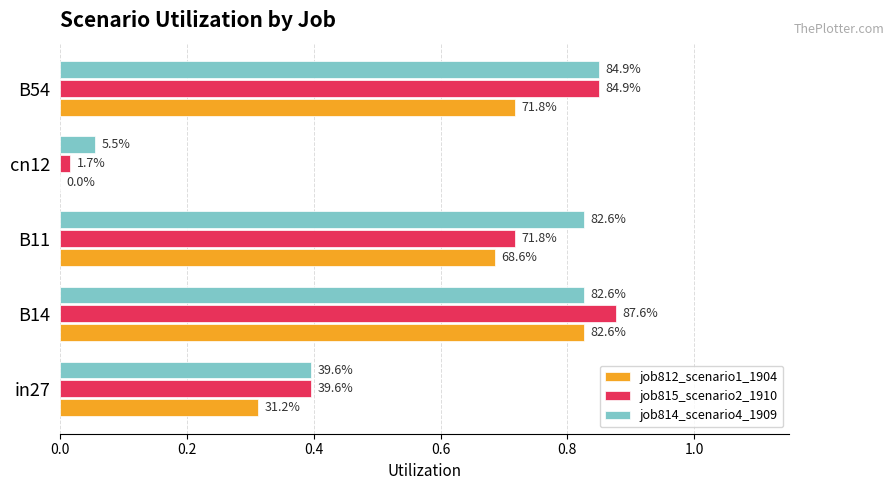

What is the difference between the second highest and minimum values in the job814_scenario4_1909 series?

0.8